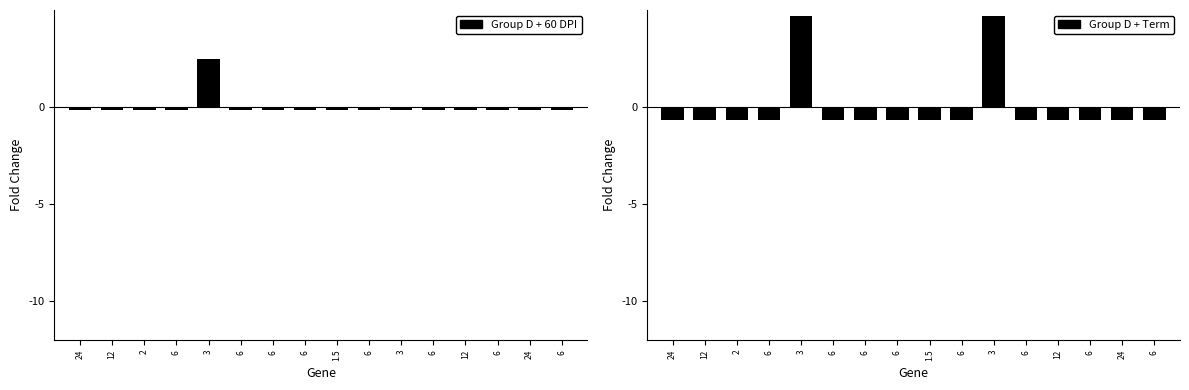

How many negative values does the Group D + 60 DPI series have?

15